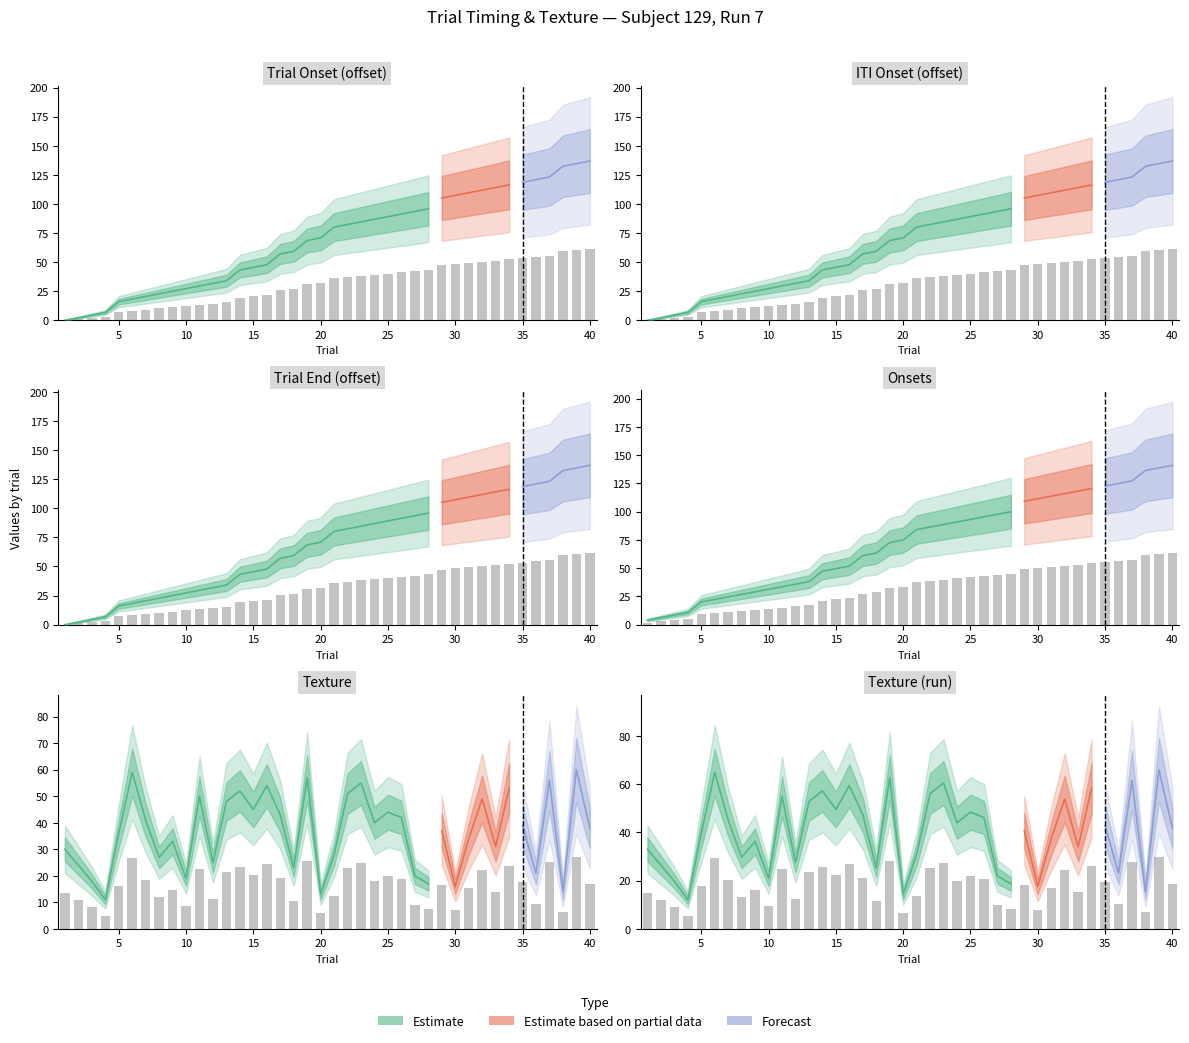

What is the approximate value of trialEnd at 22?

37.1